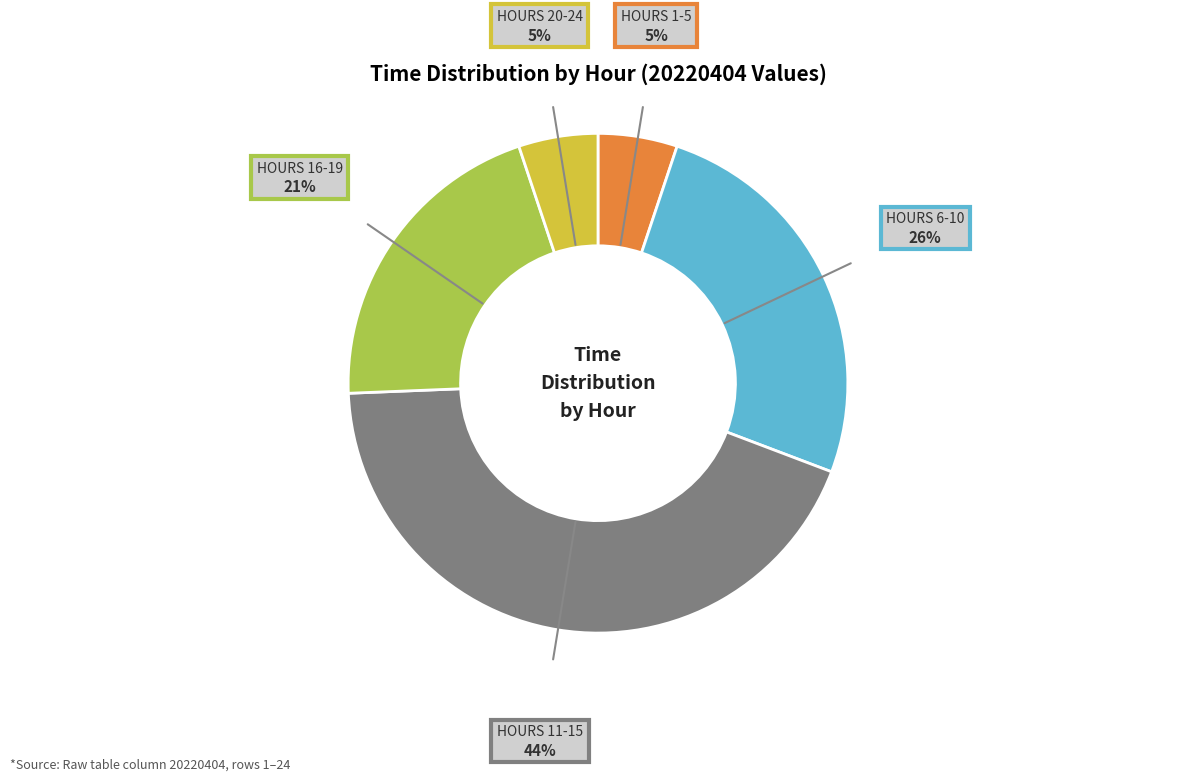

Is there any slice that represents more than half of the pie?

No